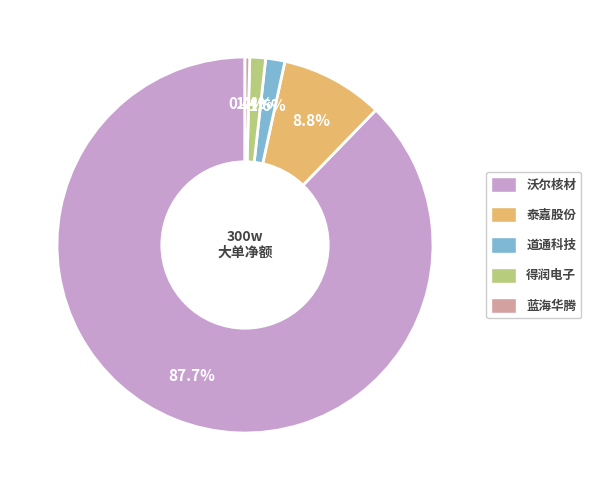

What percentage do 得润电子 and 道通科技 together represent?

3.0%